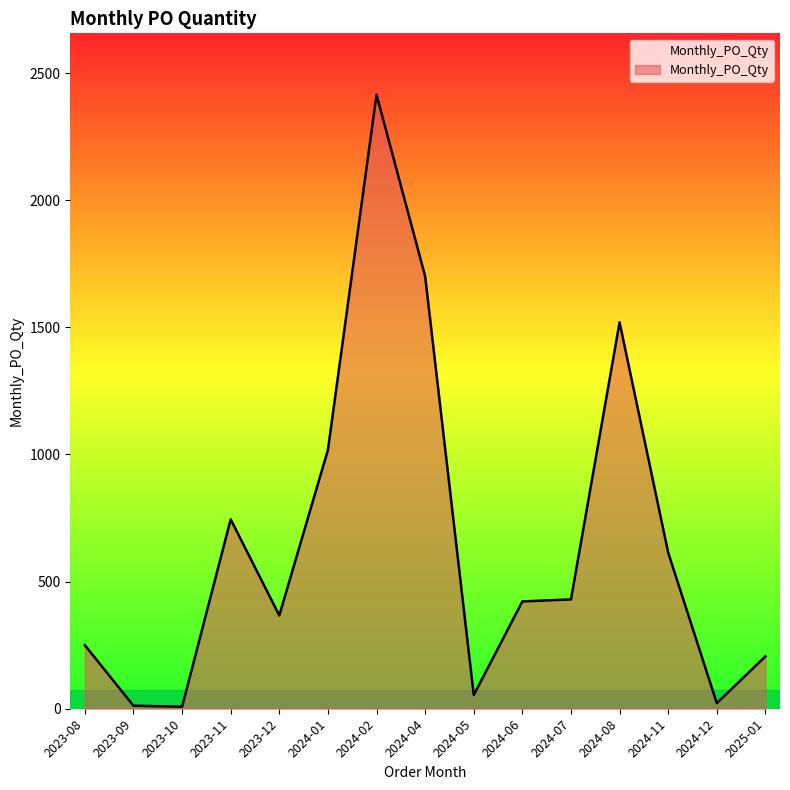

At which label is the value closest to 1211?

2024-01